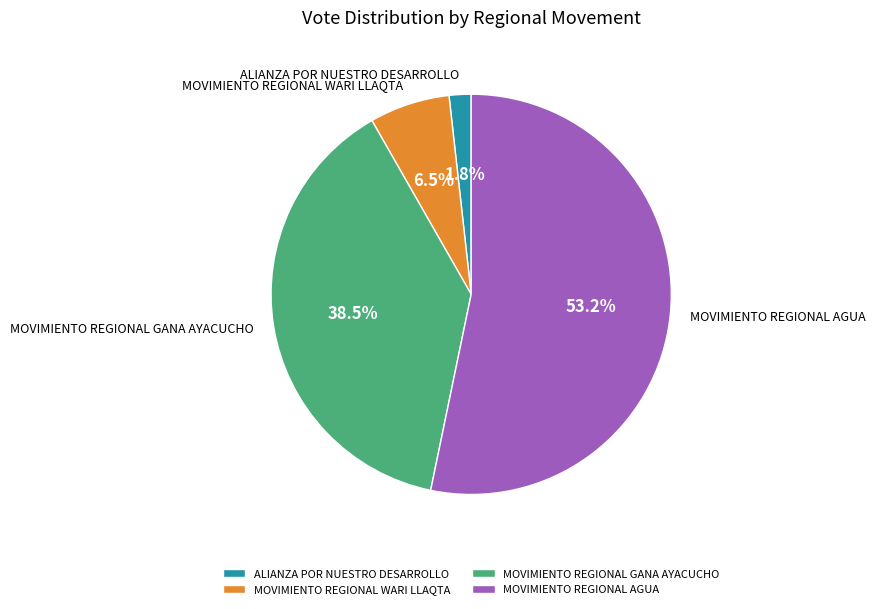

Count the number of slices in the pie.

4